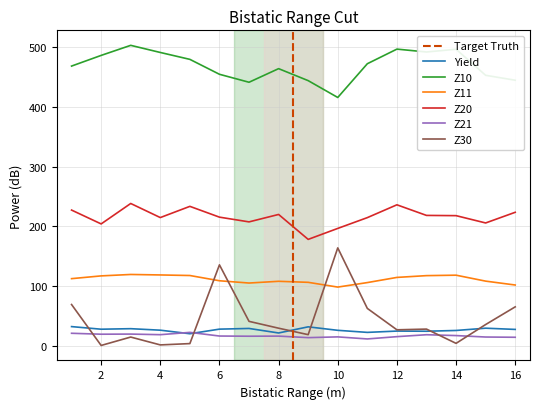

How many series are shown in this chart?

6